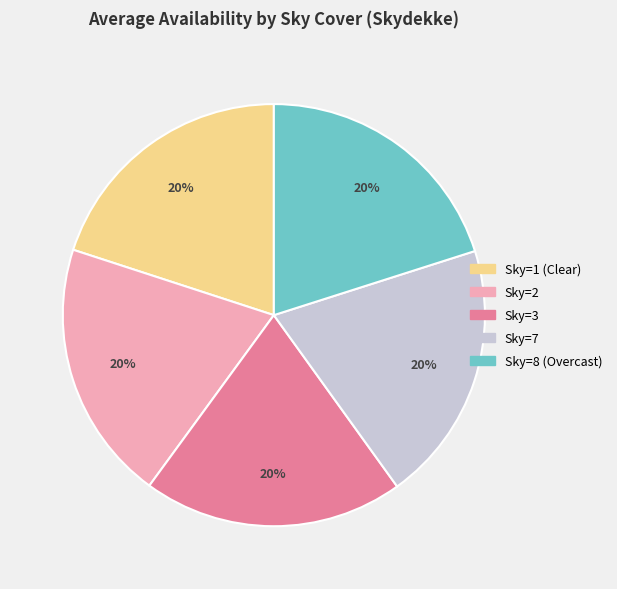

To the nearest percent, what is the average slice percentage?

20%